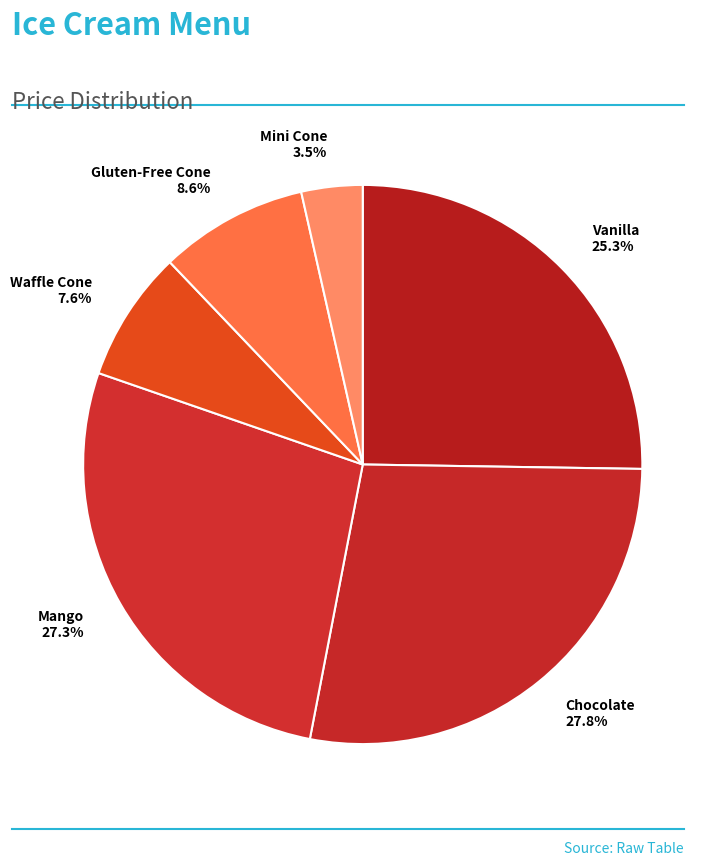

How many slices are in this pie chart?

6